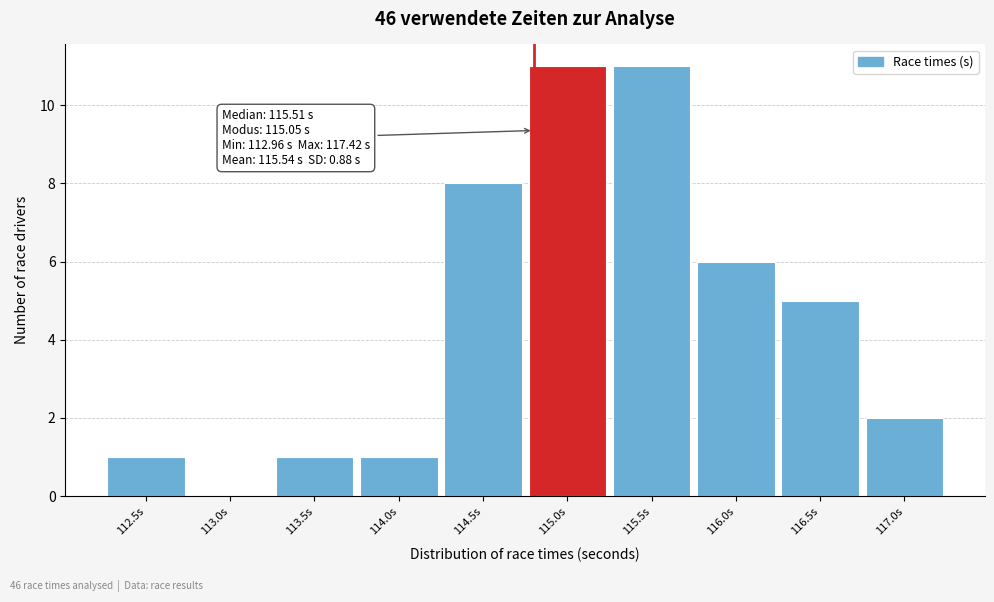

Reading right to left, what are all the values shown in this chart?

117.0s=2	116.5s=5	116.0s=6	115.5s=11	115.0s=11	114.5s=8	114.0s=1	113.5s=1	113.0s=0	112.5s=1